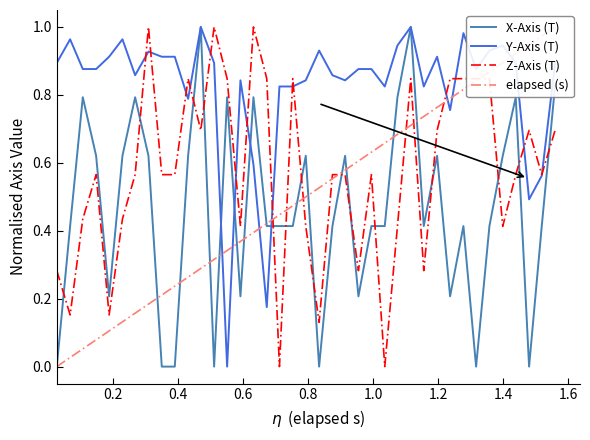

Reading left to right, extract all data points from this chart.

X-Axis (T): 0.0	0.4	0.8	0.6	0.2	0.6	0.8	0.6	0.0	0.0	0.6	1.0	0.0	0.8	0.2	0.8	0.4	0.4	0.4	0.6	0.0	0.4	0.6	0.2	0.4	0.4	0.8	1.0	0.4	0.6	0.2	0.4	0.0	0.4	0.6	0.8	0.0	0.4	0.8
Y-Axis (T): 0.9	1.0	0.9	0.9	0.9	1.0	0.9	0.9	0.9	0.9	0.8	1.0	0.9	0.0	0.8	0.6	0.2	0.8	0.8	0.8	0.9	0.9	0.8	0.9	0.9	0.8	0.9	1.0	0.8	0.9	0.8	1.0	0.9	0.9	0.9	0.9	0.5	0.6	0.9
Z-Axis (T): 0.3	0.2	0.4	0.6	0.2	0.4	0.6	1.0	0.6	0.6	0.8	0.7	1.0	0.8	0.4	1.0	0.8	0.0	0.8	0.4	0.1	0.6	0.6	0.3	0.6	0.0	0.4	0.8	0.3	0.7	0.8	0.8	0.8	0.8	0.4	0.6	0.7	0.6	0.7
elapsed (s): 0.0	0.0	0.1	0.1	0.1	0.1	0.2	0.2	0.2	0.2	0.3	0.3	0.3	0.3	0.4	0.4	0.4	0.4	0.5	0.5	0.5	0.6	0.6	0.6	0.6	0.7	0.7	0.7	0.7	0.8	0.8	0.8	0.8	0.9	0.9	0.9	0.9	1.0	1.0